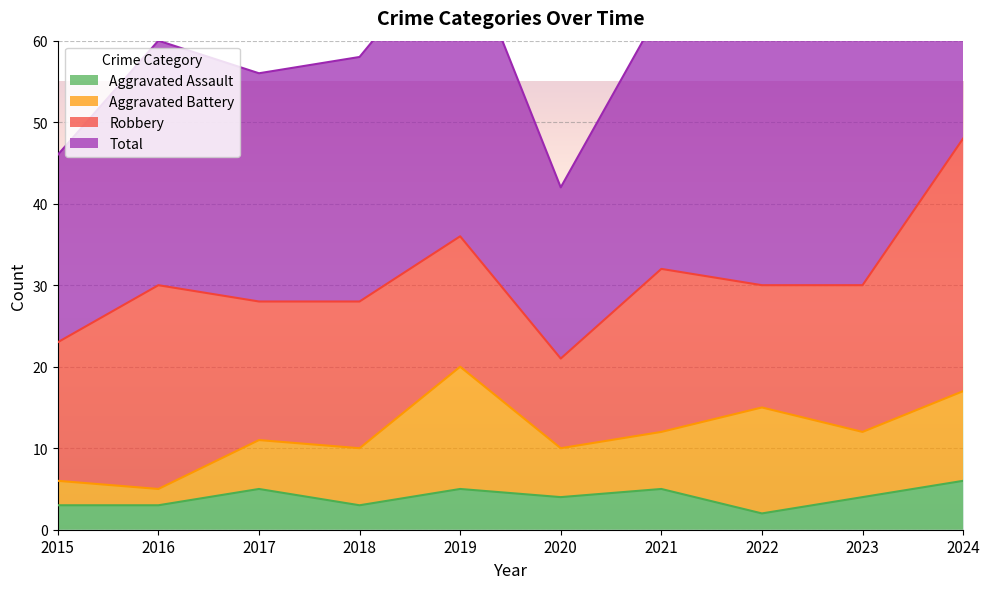

True or false: Total and Aggravated Assault cross at least once.

False